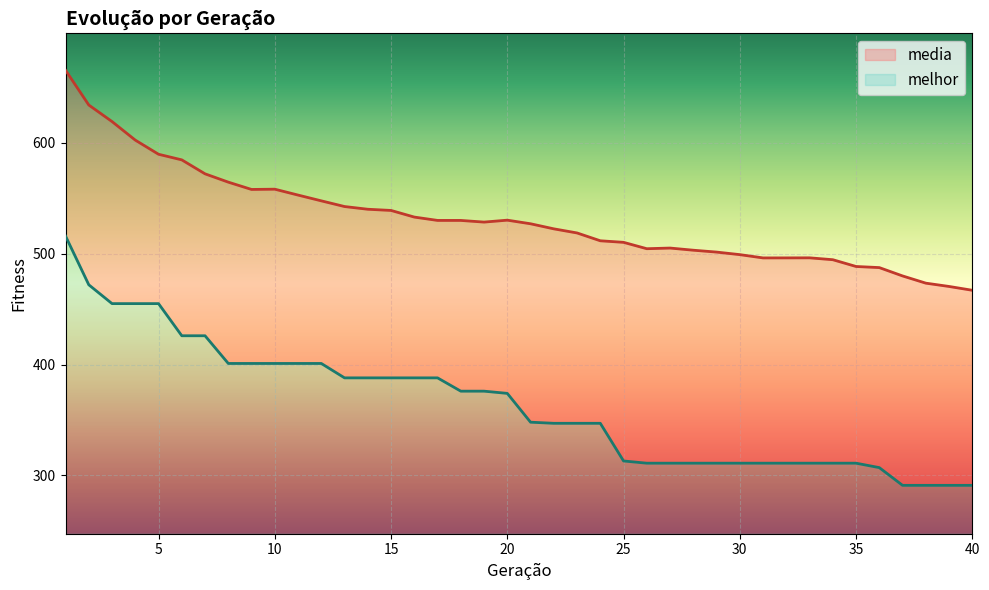

Reading left to right, what are all the values shown in this chart?

media: 1=665.6	2=634.2	3=619.3	4=602.6	5=589.8	6=584.7	7=572.1	8=564.6	9=558.0	10=558.3	11=553.0	12=547.7	13=542.6	14=540.2	15=539.1	16=533.1	17=530.1	18=530.1	19=528.6	20=530.3	21=527.1	22=522.5	23=518.8	24=511.7	25=510.3	26=504.6	27=505.1	28=503.2	29=501.5	30=499.2	31=496.2	32=496.3	33=496.3	34=494.6	35=488.5	36=487.5	37=480.0	38=473.5	39=470.5	40=467.0
melhor: 1=516.0	2=472.0	3=455.0	4=455.0	5=455.0	6=426.0	7=426.0	8=401.0	9=401.0	10=401.0	11=401.0	12=401.0	13=388.0	14=388.0	15=388.0	16=388.0	17=388.0	18=376.0	19=376.0	20=374.0	21=348.0	22=347.0	23=347.0	24=347.0	25=313.0	26=311.0	27=311.0	28=311.0	29=311.0	30=311.0	31=311.0	32=311.0	33=311.0	34=311.0	35=311.0	36=307.0	37=291.0	38=291.0	39=291.0	40=291.0